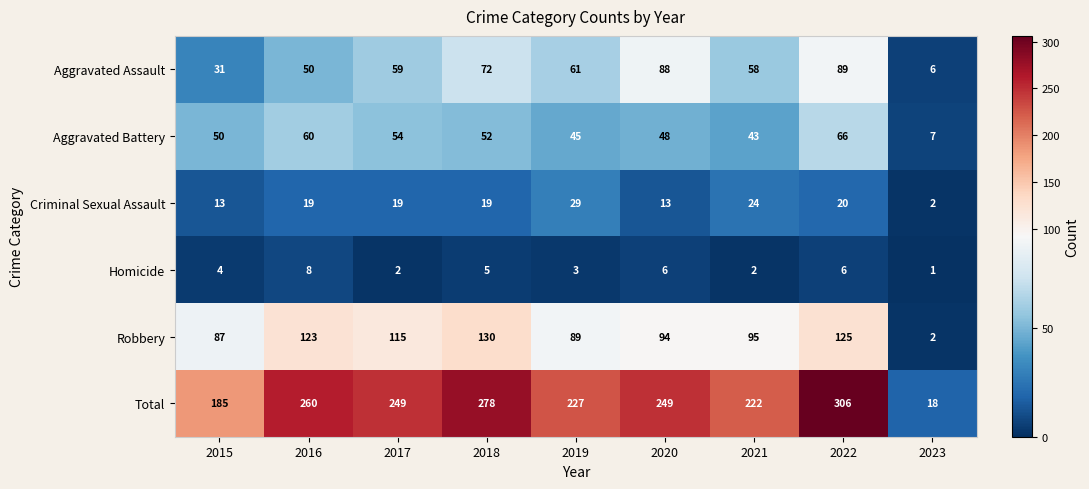

What is the sum of the Homicide values at 2018 and 2023?

6